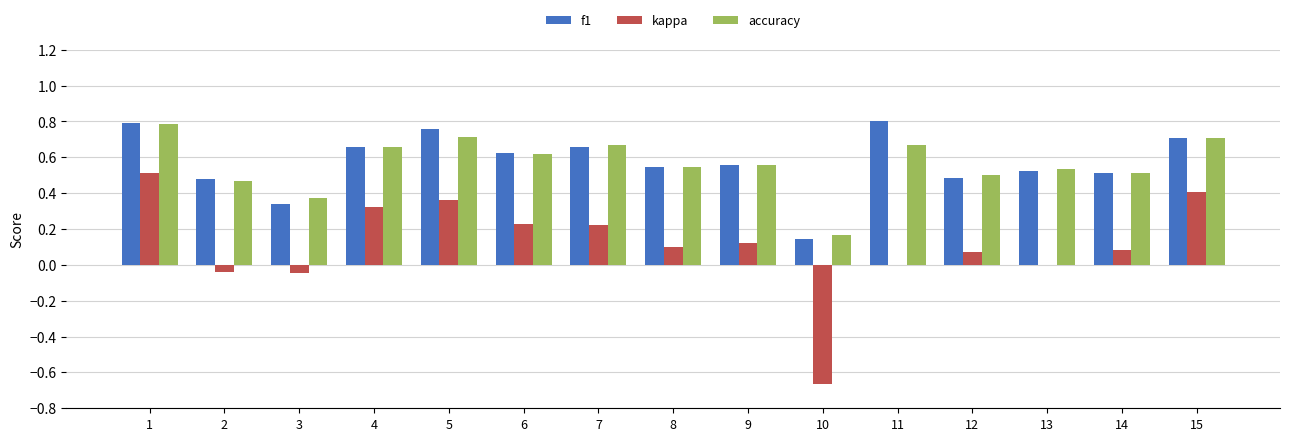

Is the value of kappa at 12 greater than the value of f1 at 1?

No